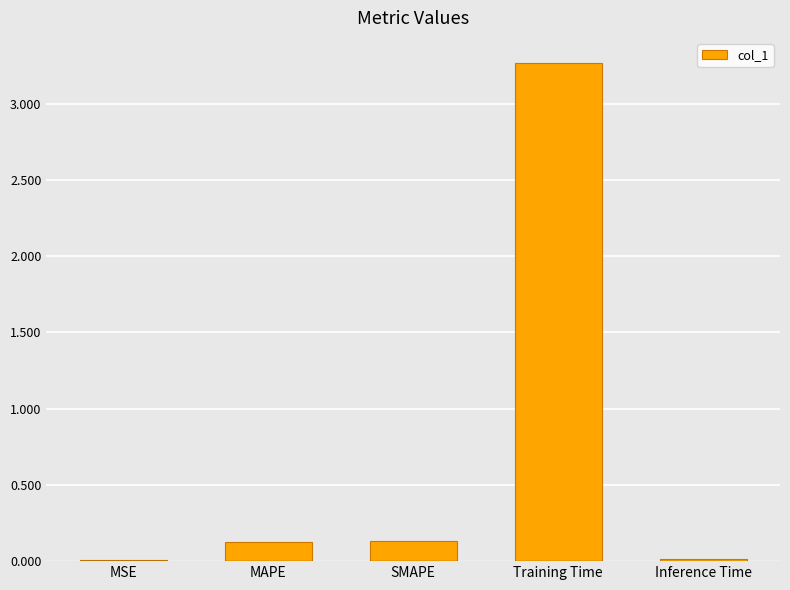

Read the value at Training Time.

3.3